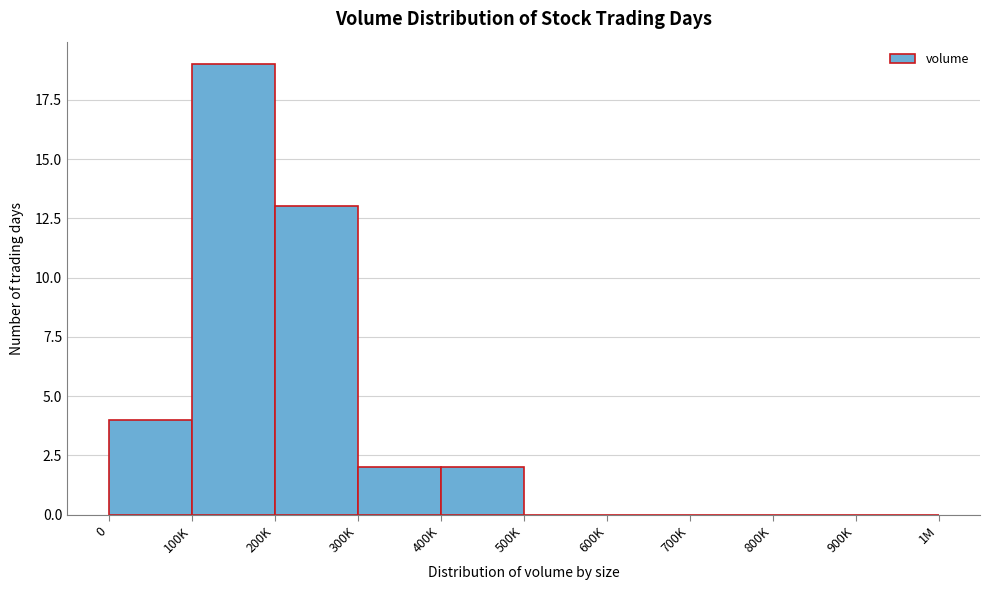

Reading left to right, extract all data points from this chart.

0=4	100K=19	200K=13	300K=2	400K=2	500K=0	600K=0	700K=0	800K=0	900K=0